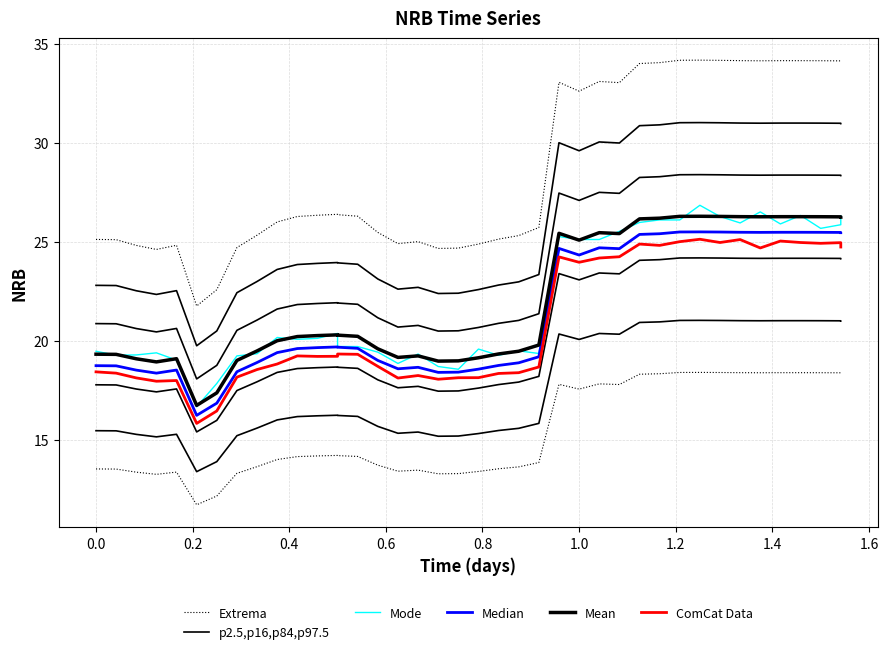

The ComCat Data series shows 11.4 at 1.2. True or false?

False